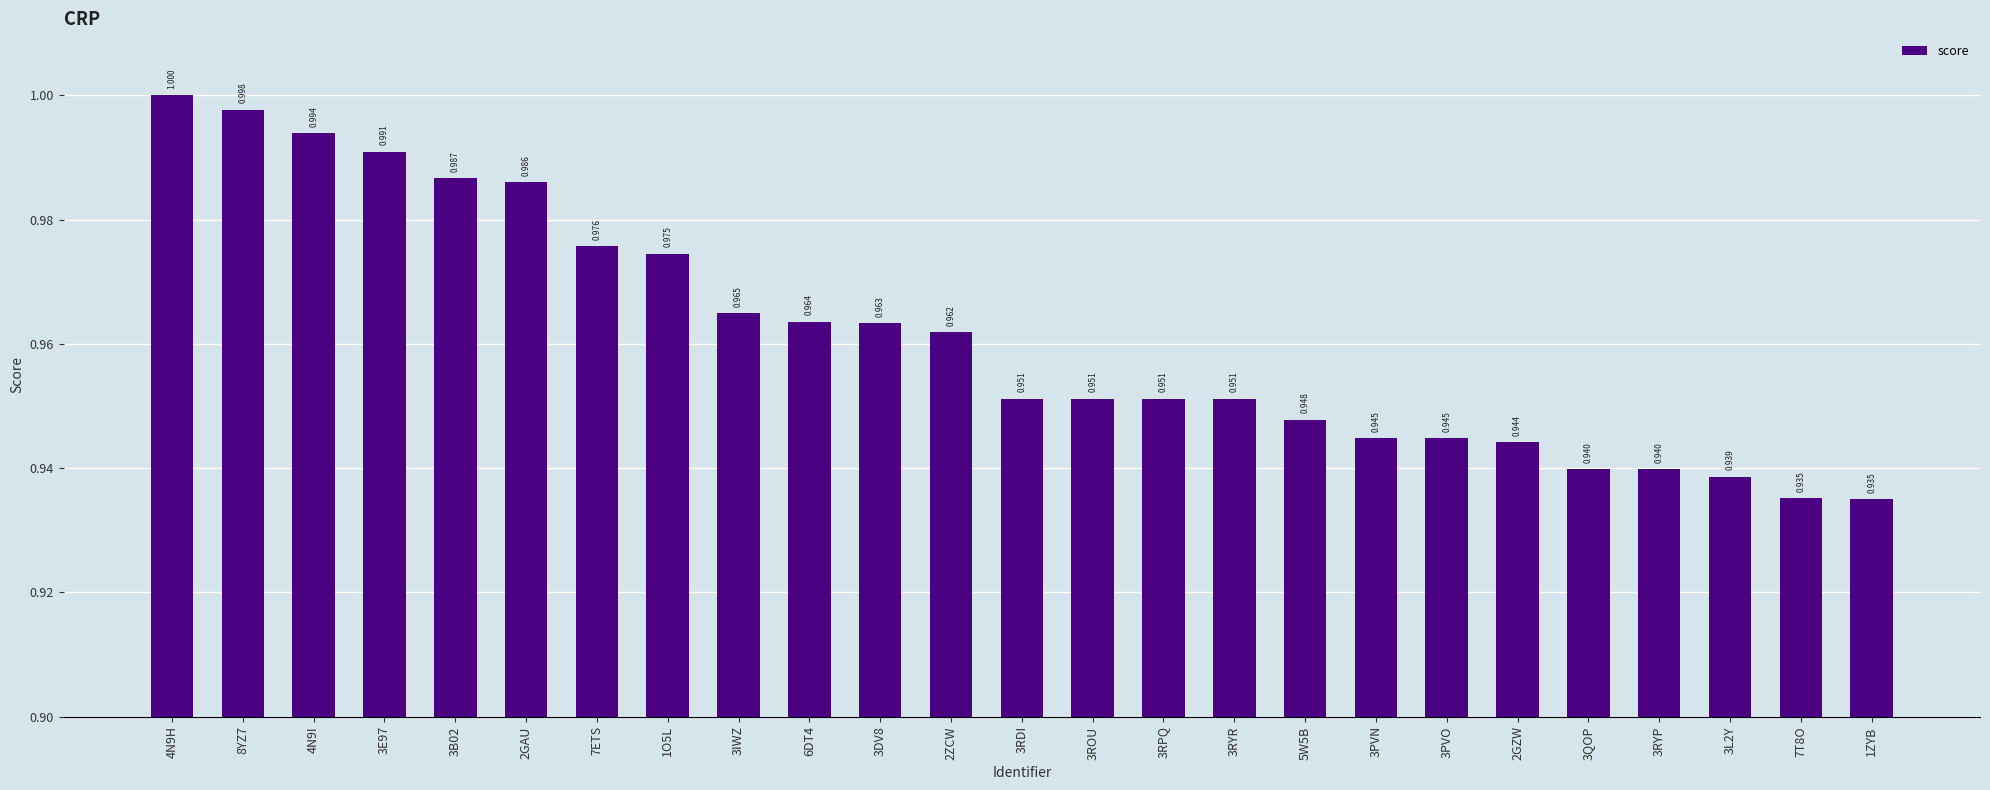

What is the label of the 22nd bar from the left?

3RYP